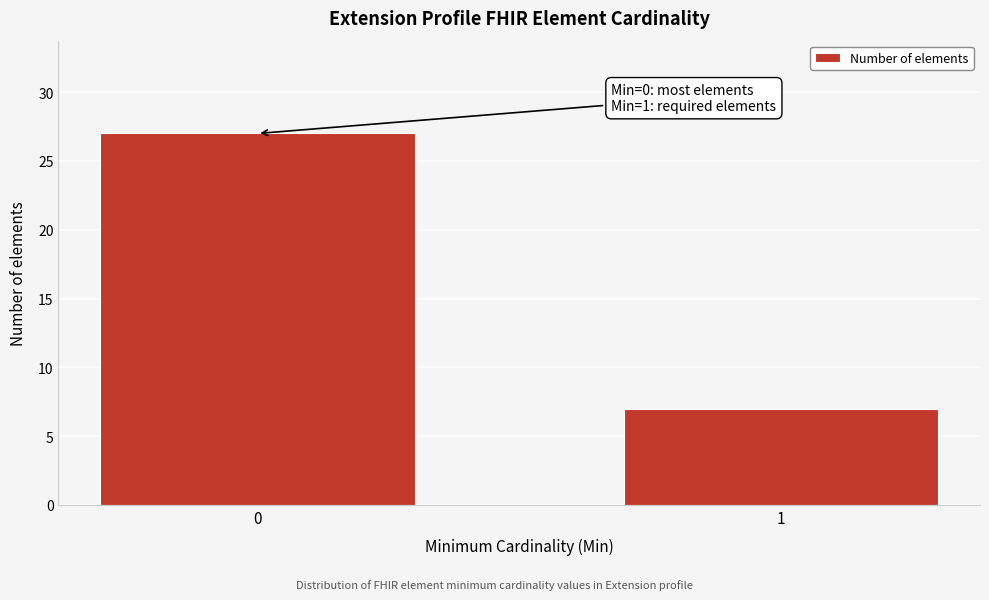

Reading left to right, extract all data points from this chart.

27	7